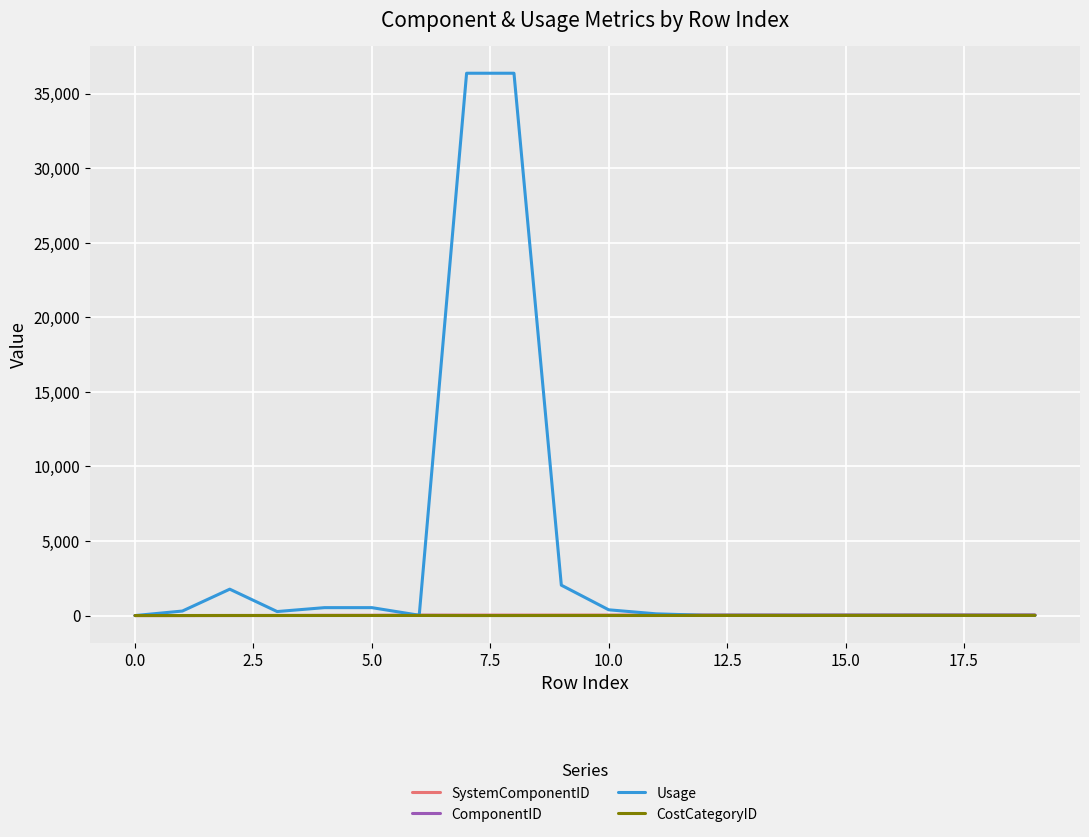

Which series has the widest spread of values?

Usage